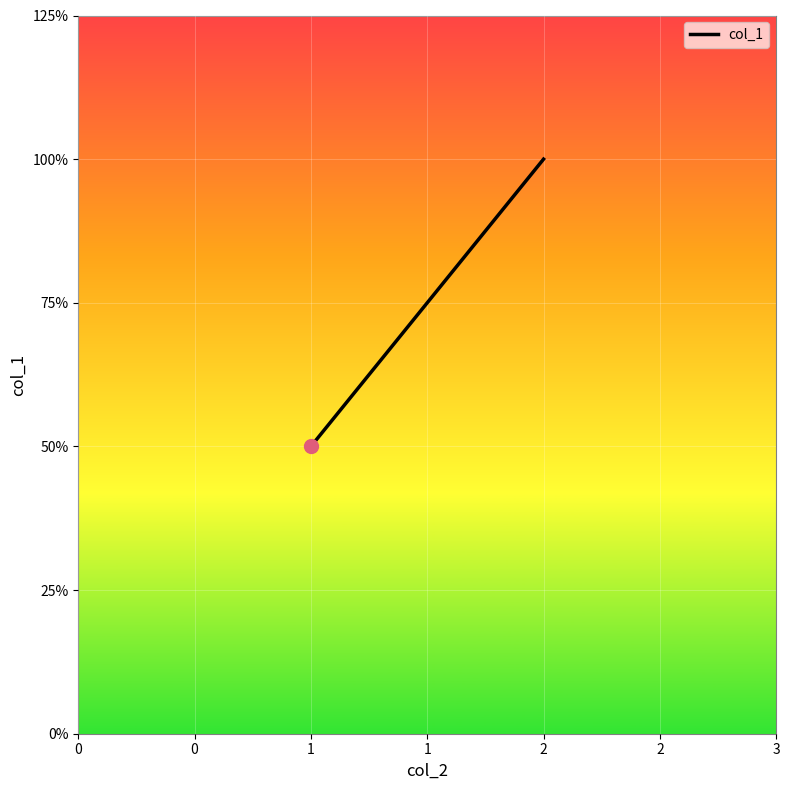

Reading left to right, extract all data points from this chart.

1	2